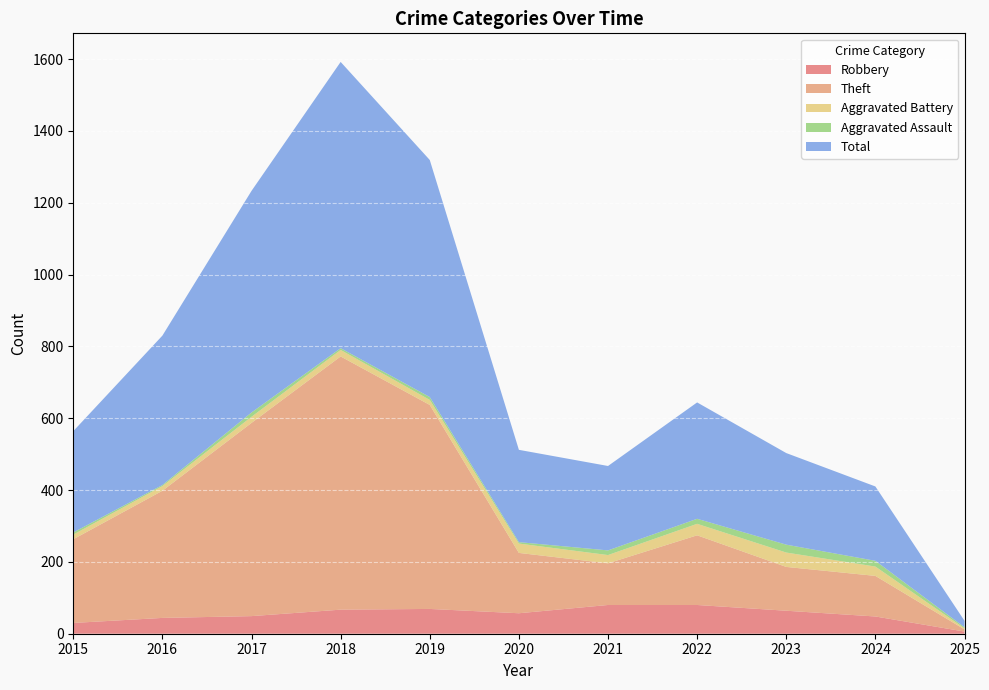

Reading right to left, transcribe all the data shown in this chart.

Robbery: 2025=6	2024=48	2023=64	2022=80	2021=80	2020=57	2019=69	2018=67	2017=49	2016=44	2015=30
Theft: 2025=6	2024=113	2023=122	2022=194	2021=116	2020=168	2019=568	2018=705	2017=538	2016=354	2015=233
Aggravated Battery: 2025=3	2024=26	2023=40	2022=32	2021=23	2020=26	2019=14	2018=18	2017=17	2016=13	2015=13
Aggravated Assault: 2025=3	2024=16	2023=22	2022=14	2021=13	2020=4	2019=8	2018=5	2017=12	2016=3	2015=6
Total: 2025=18	2024=207	2023=255	2022=324	2021=235	2020=257	2019=660	2018=797	2017=617	2016=416	2015=282